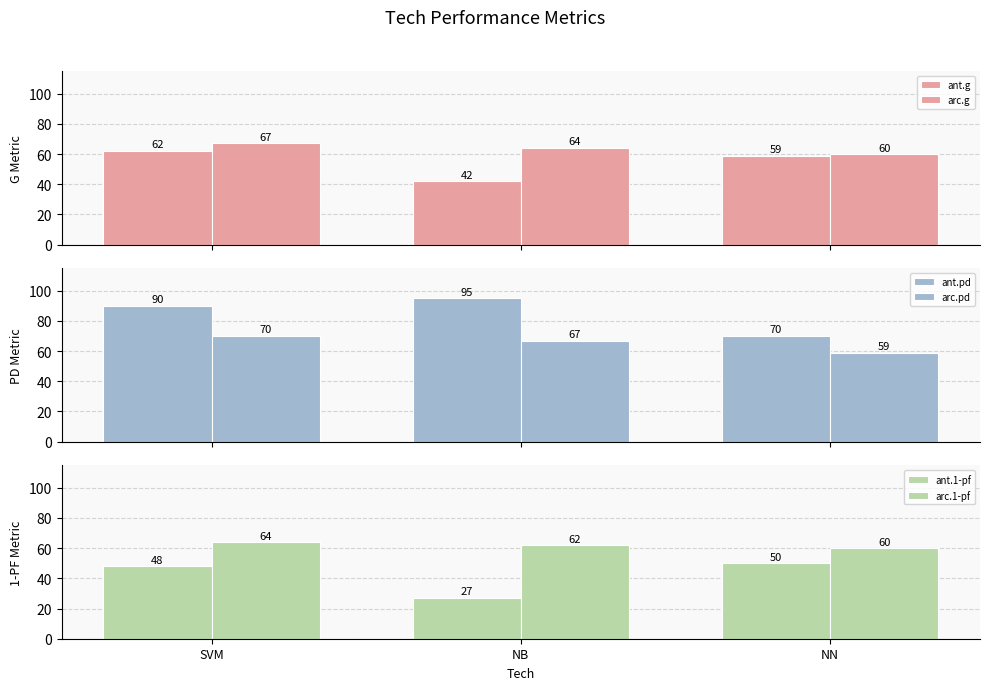

Where does the ant.1-pf series first go above 48?

NN